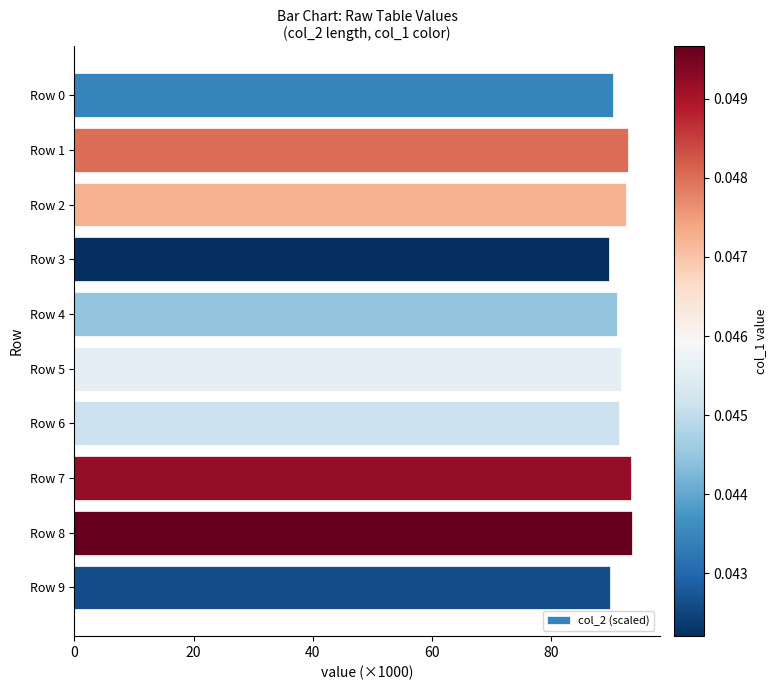

What is the value of the 7th bar from the top?

91.4